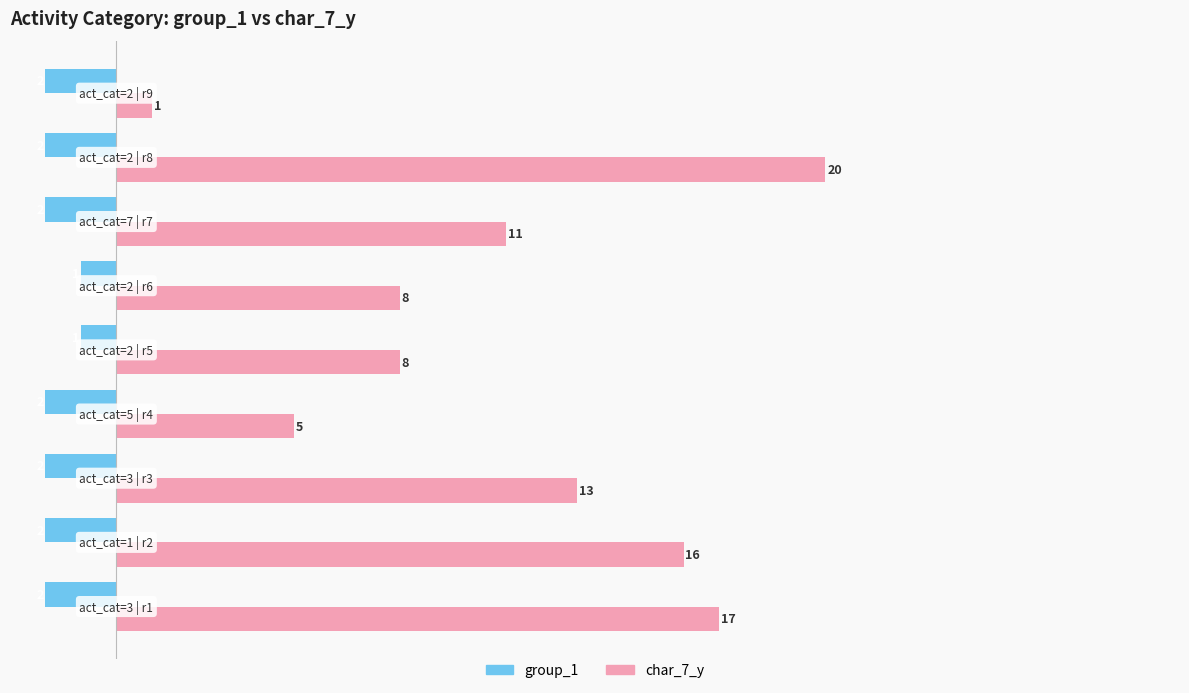

Which series has the largest total across all categories?

char_7_y